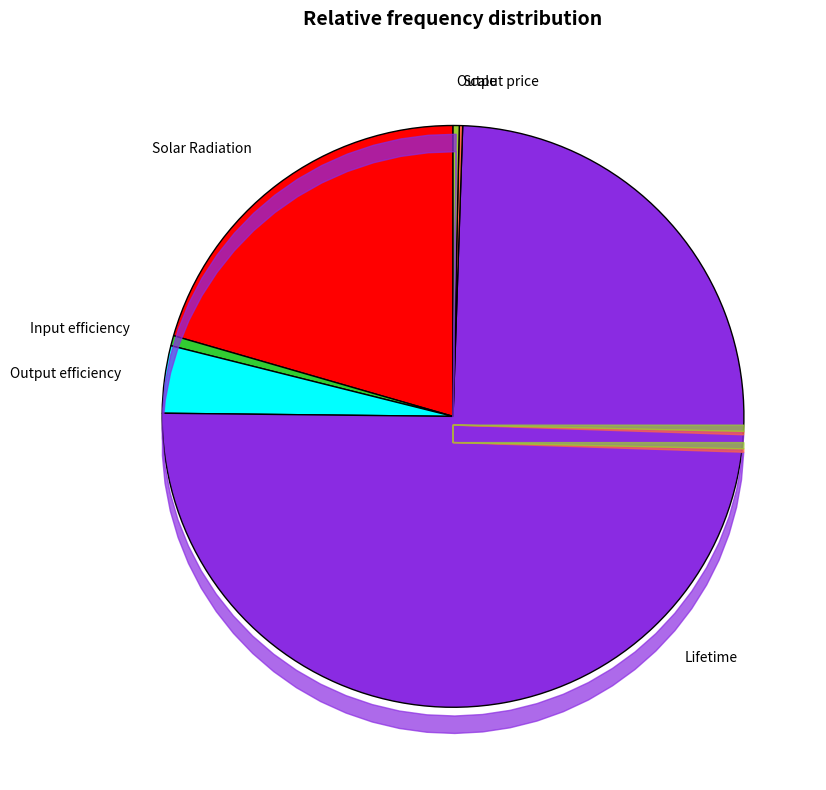

What percentage is the Input efficiency slice, to the nearest percent?

1%